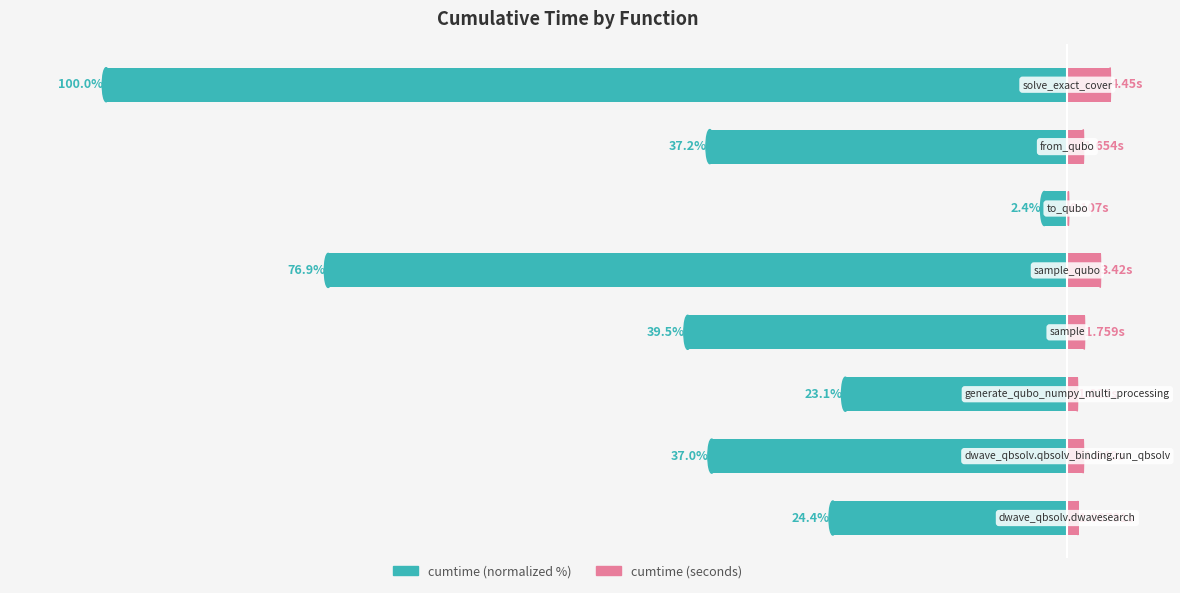

Does the chart contain any negative values?

Yes